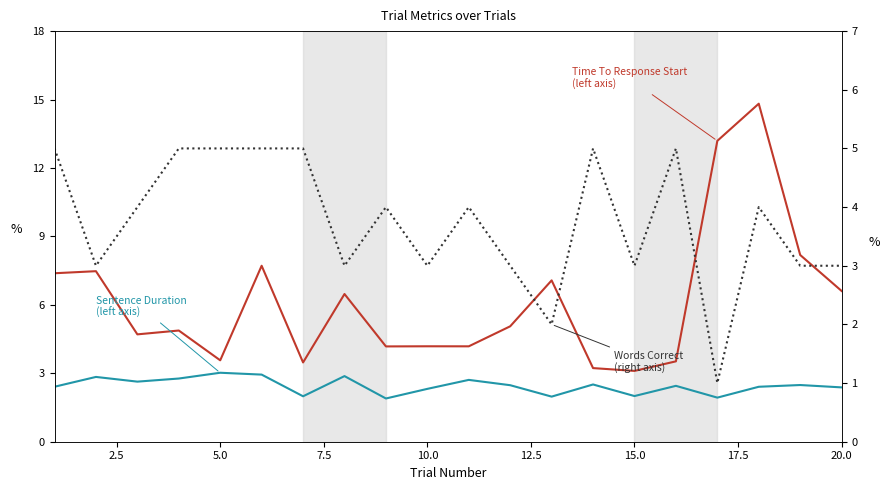

What is the average value of the Sentence Duration (left axis) series?

2.5